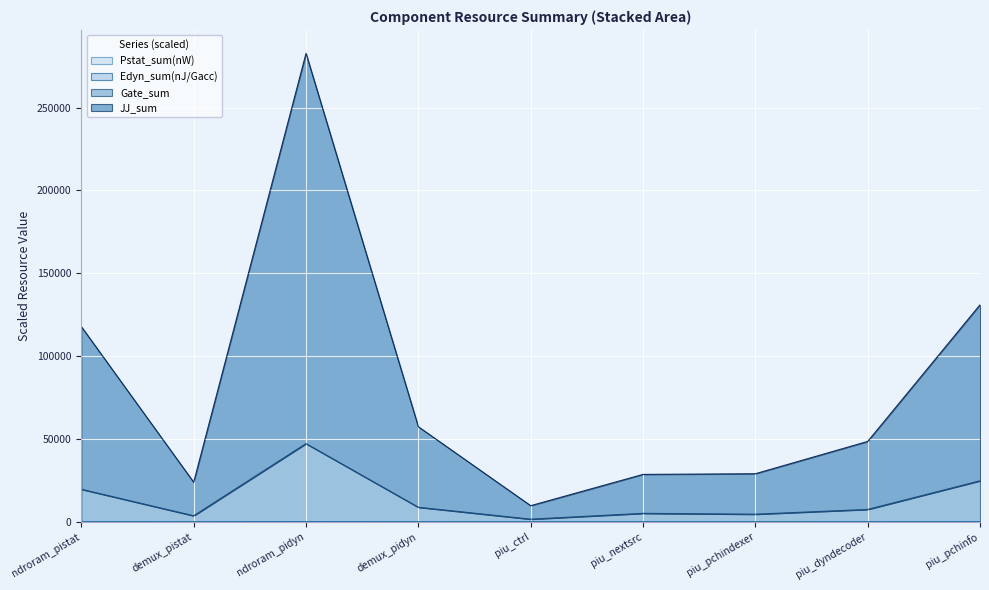

True or false: Edyn_sum(nJ/Gacc) has more than 2 points higher than both neighbors.

False